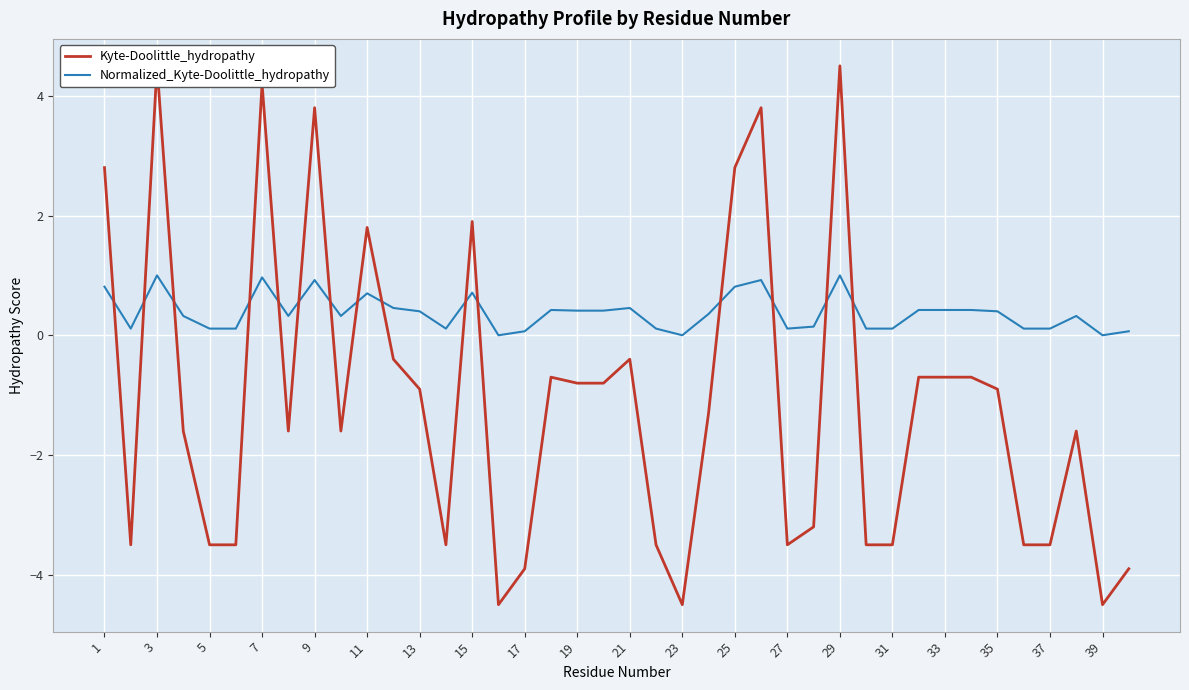

True or false: Normalized_Kyte-Doolittle_hydropathy has more than 0 interior local peaks.

True